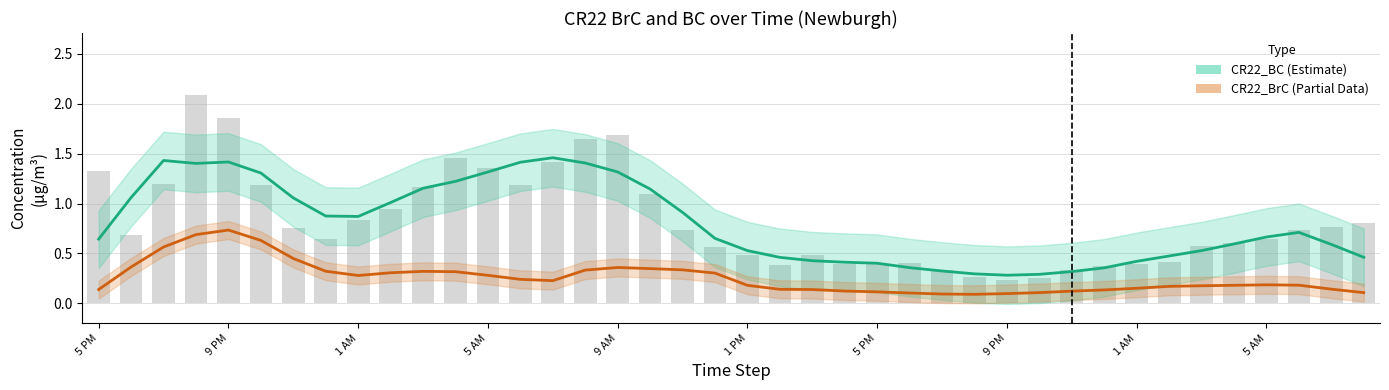

What is the average value of the CR22_BrC (Partial) series?

0.3